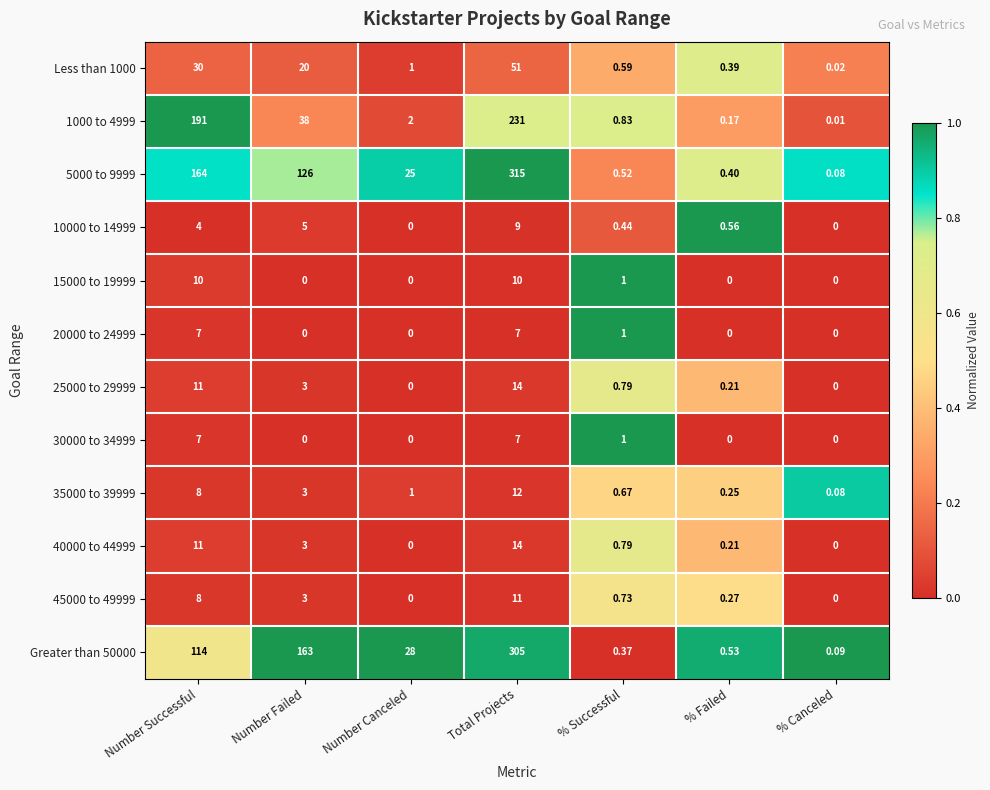

Which category has the highest value across all series?

Total Projects